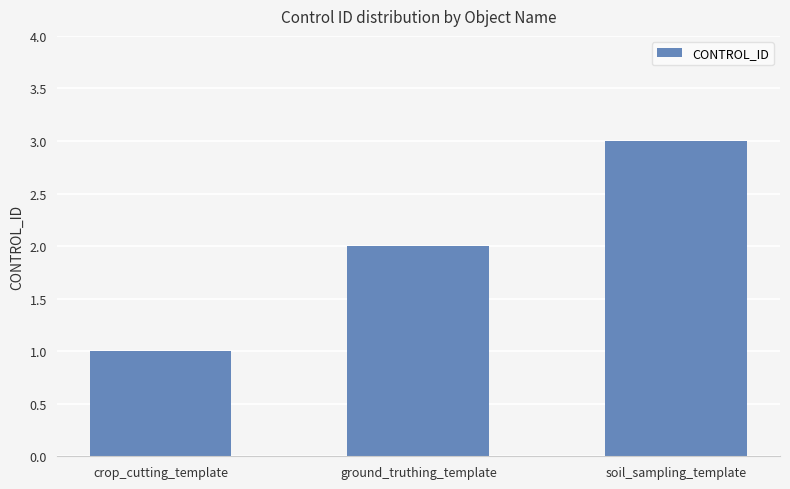

Which label corresponds to the largest value in the chart?

soil_sampling_template